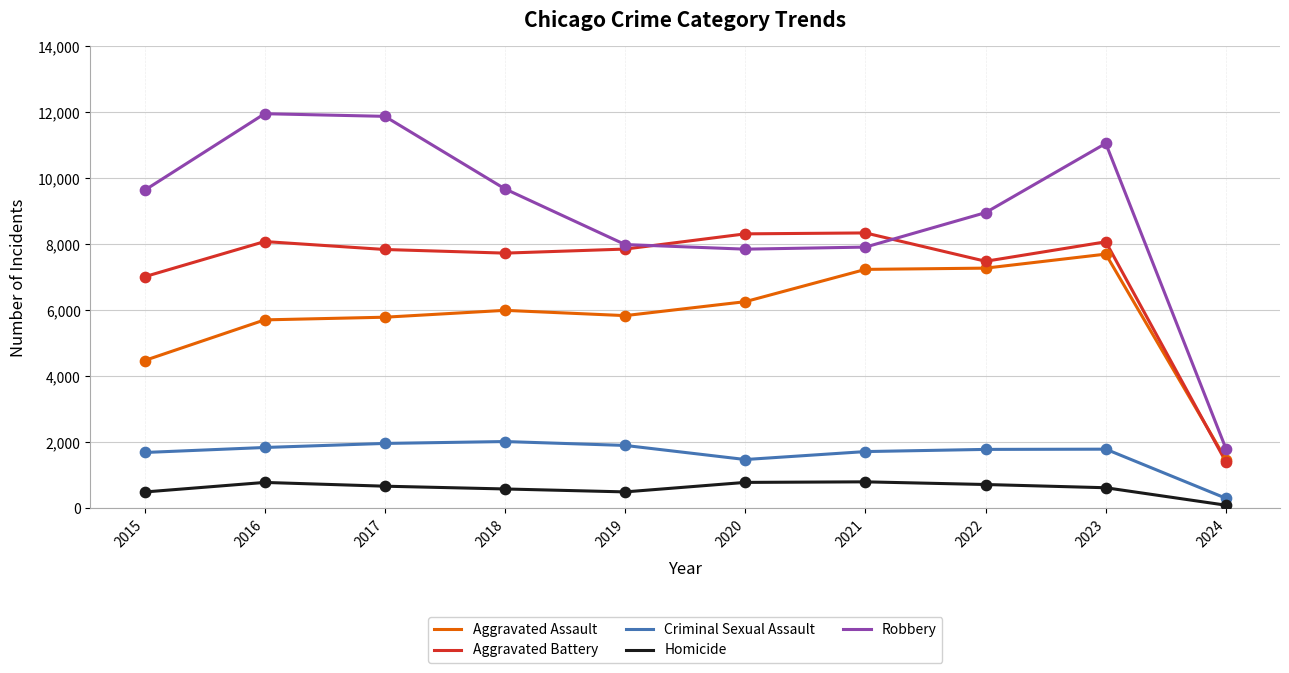

Which series changed the most between 2018 and 2019?

Robbery